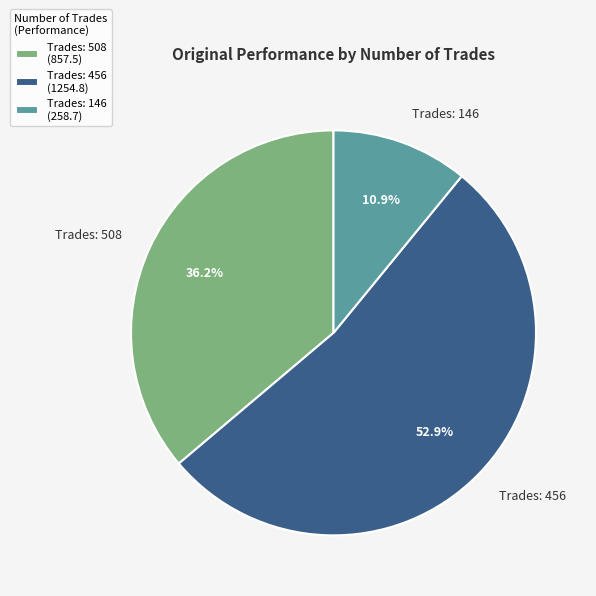

Between Trades: 456 and Trades: 146, which is larger?

Trades: 456